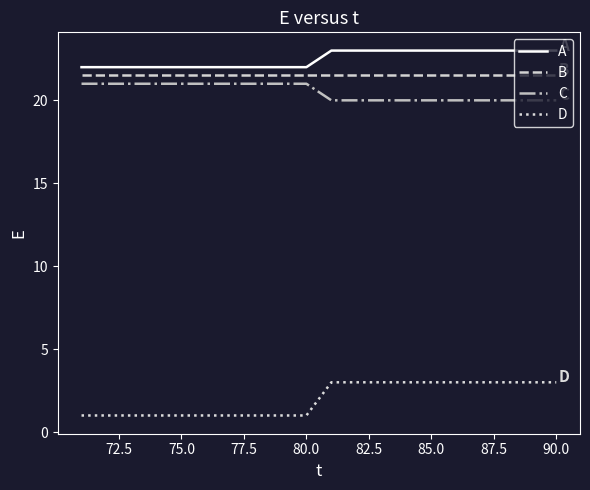

True or false: C and A cross at least once.

False